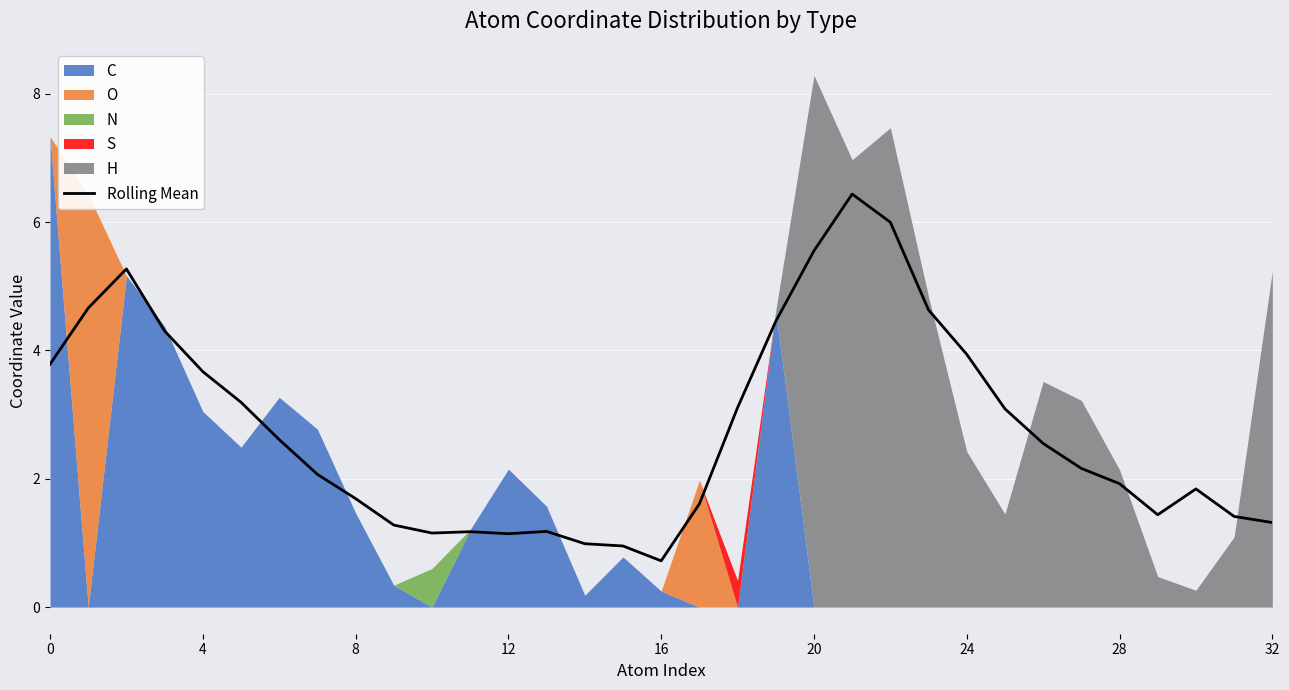

Between 10 and 21, which is larger?

21